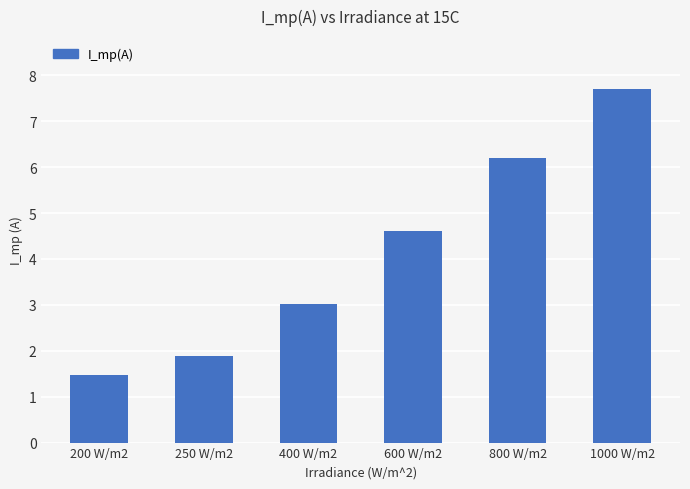

The value at 600 W/m2 is 4.6. True or false?

True